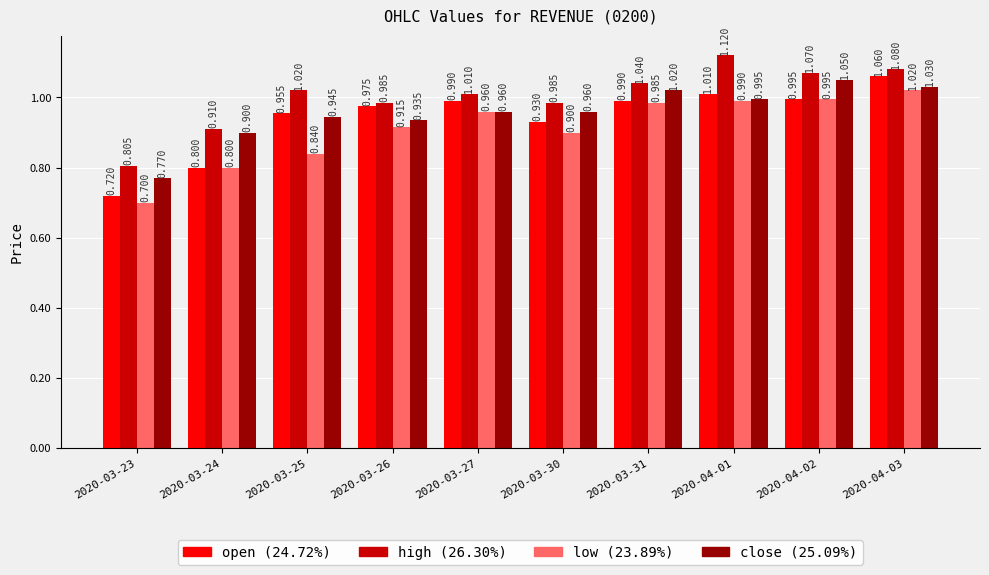

How many data points does each series have?

10